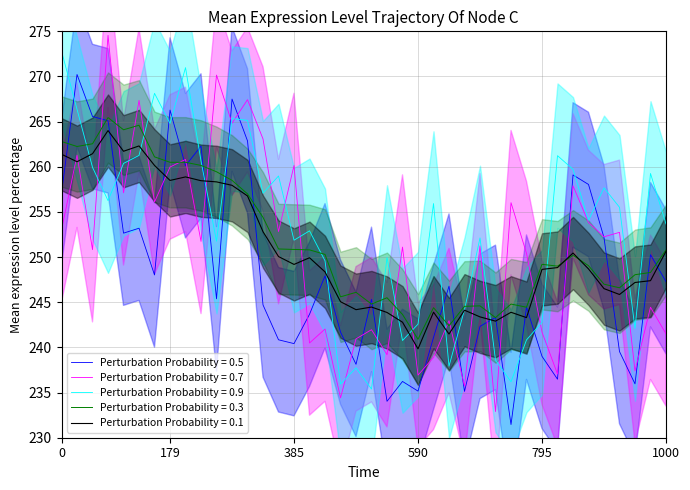

Which series has the largest total across all categories?

FUTURE_PRICE